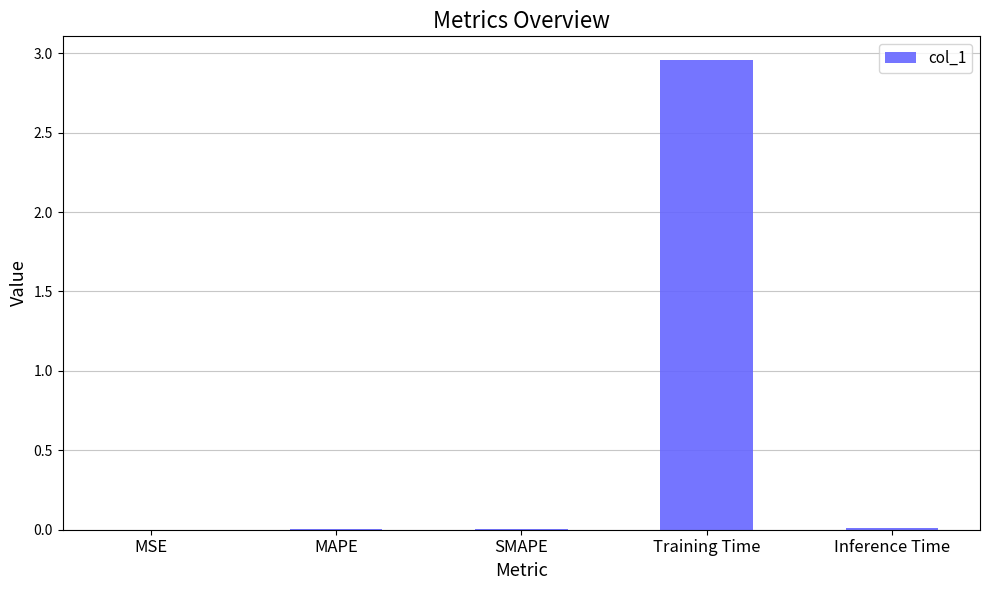

Is it true that the value at Inference Time is 0.0?

True